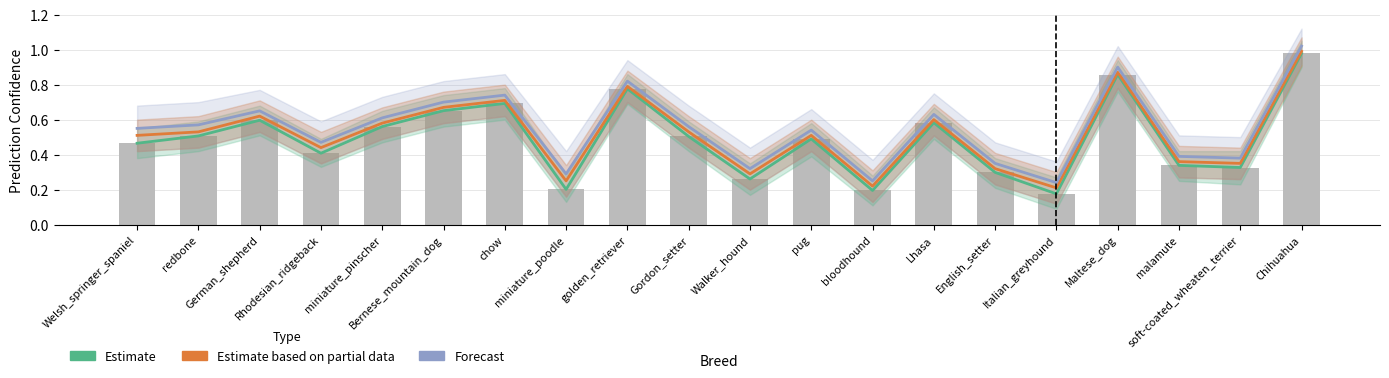

Reading right to left, list all the values displayed in this chart.

Estimate: 1.0	0.3	0.3	0.9	0.2	0.3	0.6	0.2	0.5	0.3	0.5	0.8	0.2	0.7	0.7	0.6	0.4	0.6	0.5	0.5
Estimate based on partial data: 1.0	0.3	0.4	0.9	0.2	0.3	0.6	0.2	0.5	0.3	0.5	0.8	0.2	0.7	0.7	0.6	0.4	0.6	0.5	0.5
Forecast: 1.0	0.4	0.4	0.9	0.2	0.3	0.6	0.2	0.5	0.3	0.6	0.8	0.3	0.7	0.7	0.6	0.5	0.7	0.6	0.6